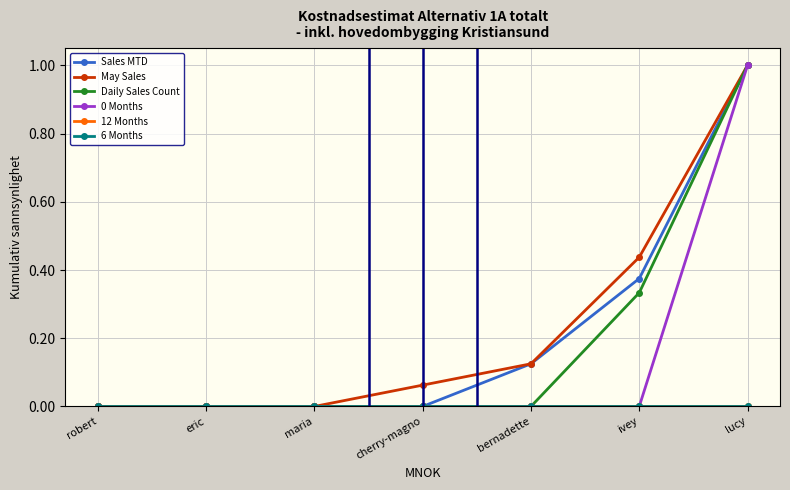

Reading left to right, extract all data points from this chart.

Sales MTD: 0.0	0.0	0.0	0.0	0.1	0.4	1.0
May Sales: 0.0	0.0	0.0	0.1	0.1	0.4	1.0
Daily Sales Count: 0.0	0.0	0.0	0.0	0.0	0.3	1.0
0 Months: 0.0	0.0	0.0	0.0	0.0	0.0	1.0
12 Months: 0.0	0.0	0.0	0.0	0.0	0.0	0.0
6 Months: 0.0	0.0	0.0	0.0	0.0	0.0	0.0